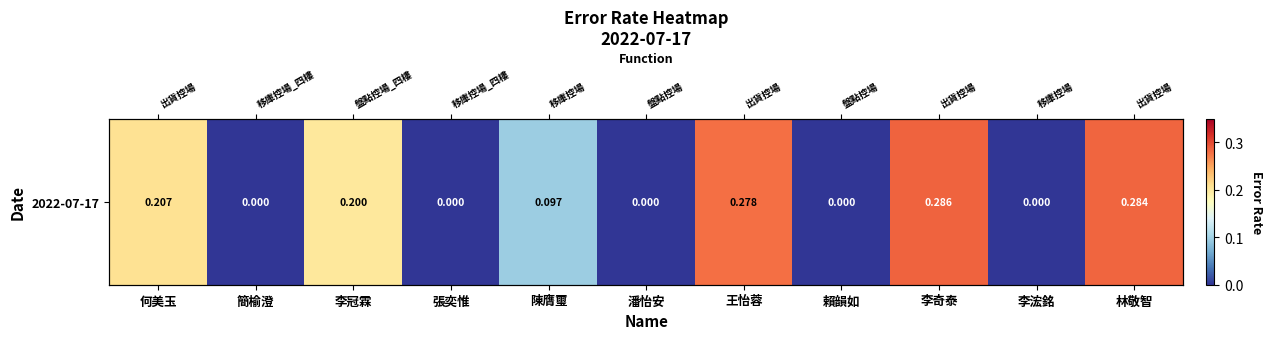

How many distinct data groups are displayed?

1